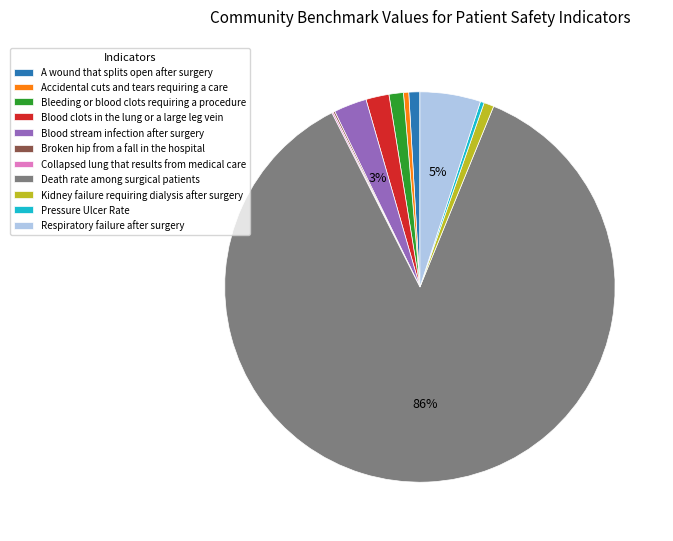

Which slice is the largest?

Death rate among surgical patients